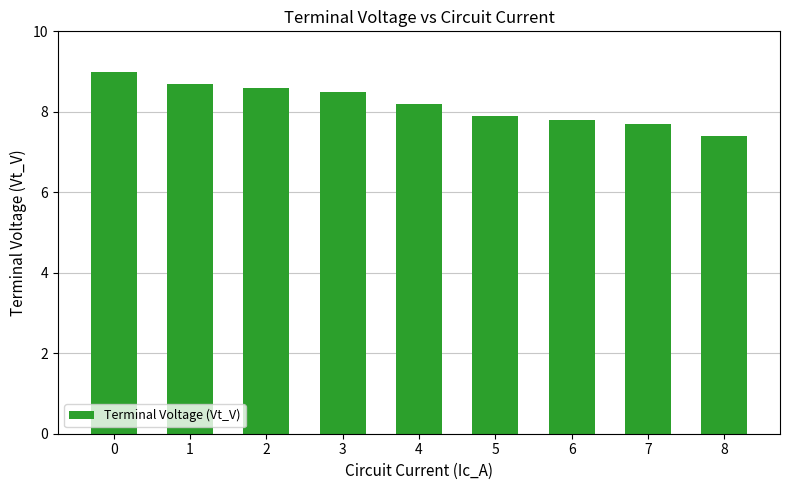

What is the change in value from 1 to 5?

-0.8